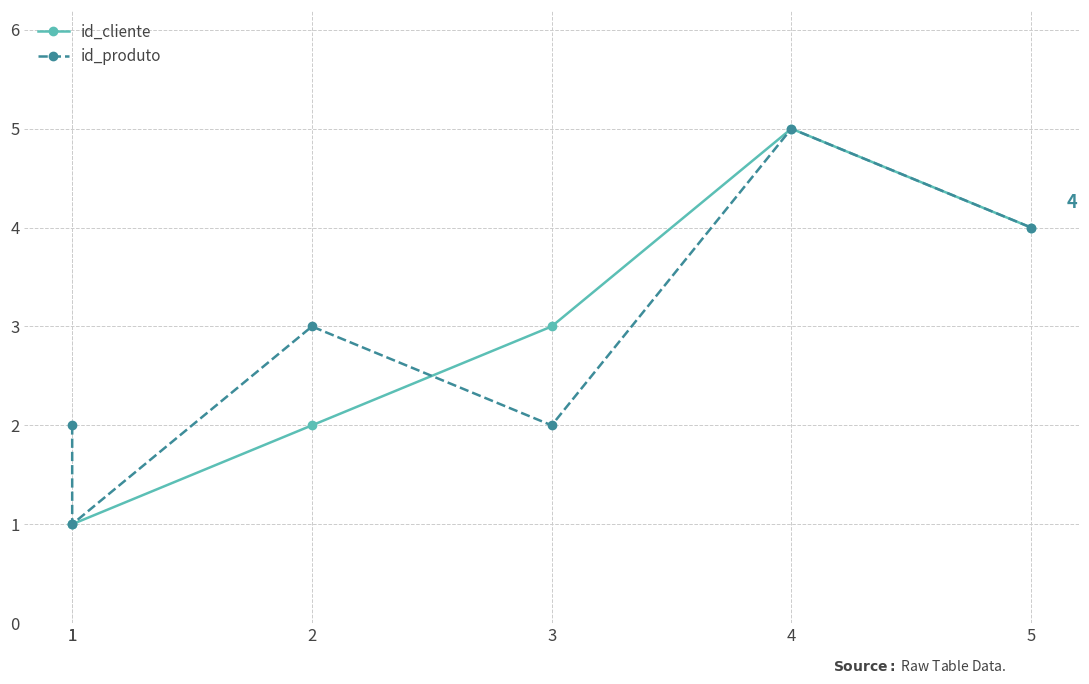

Which series has the largest total across all categories?

id_produto